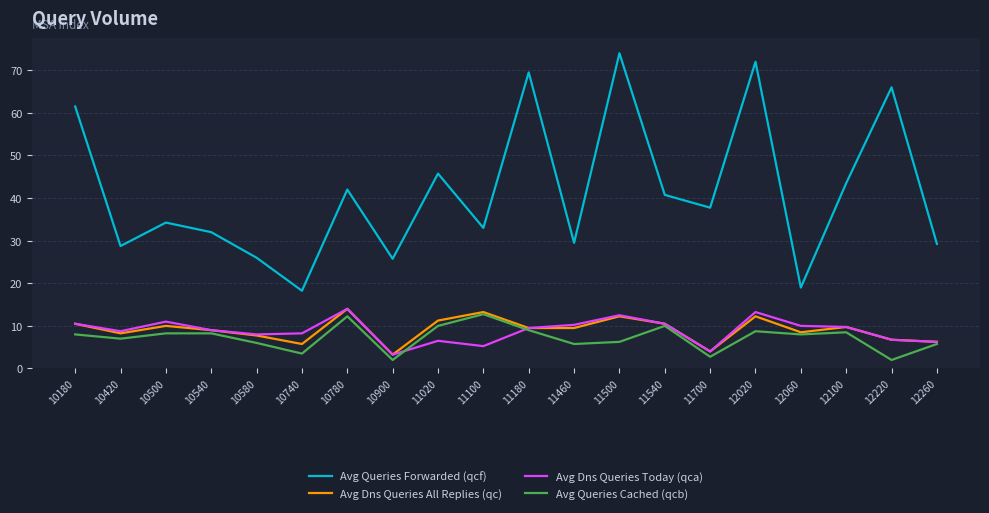

How many distinct data groups are displayed?

4